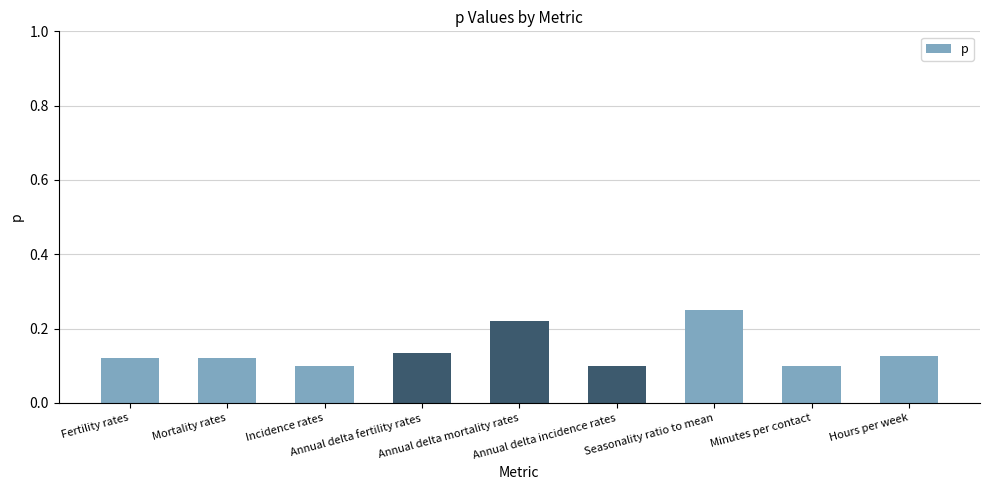

Does the chart contain stacked bars?

No